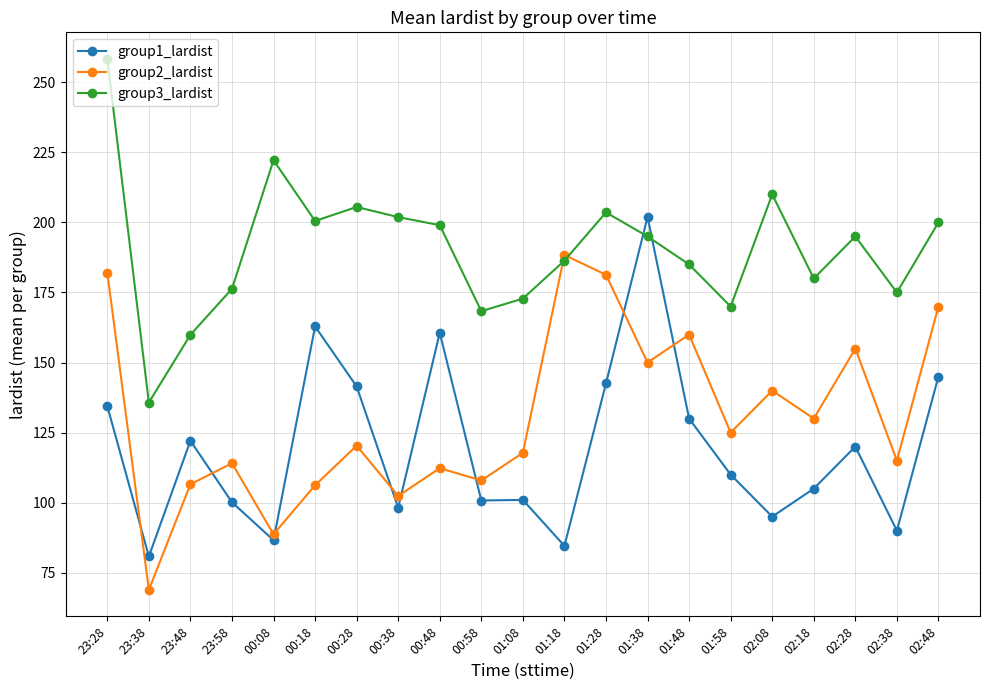

Is it true that group3_lardist equals 300.4 at 00:08?

False